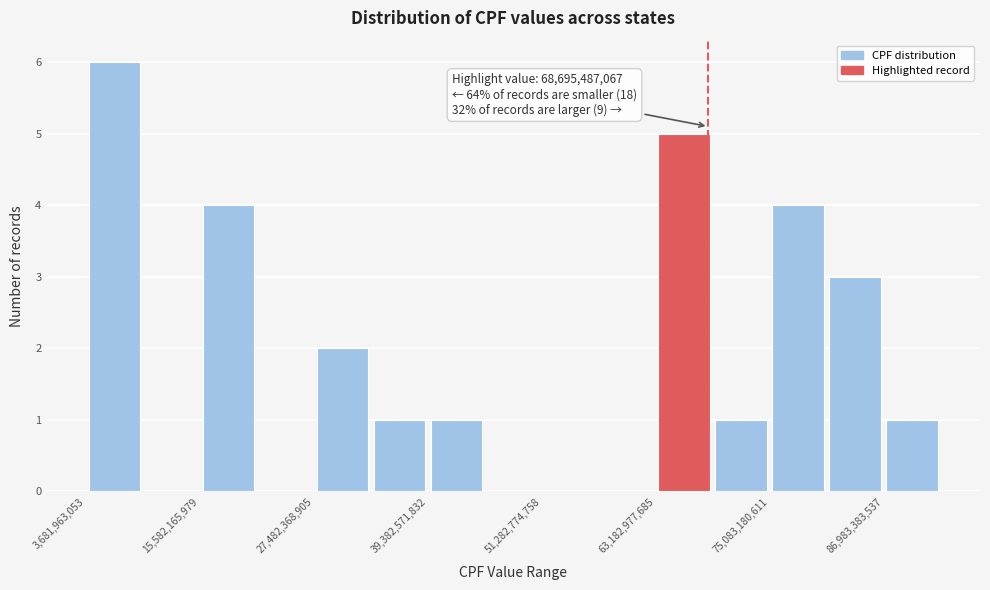

Read against the x-axis, roughly where is the centre of the tallest bar?

6000000000